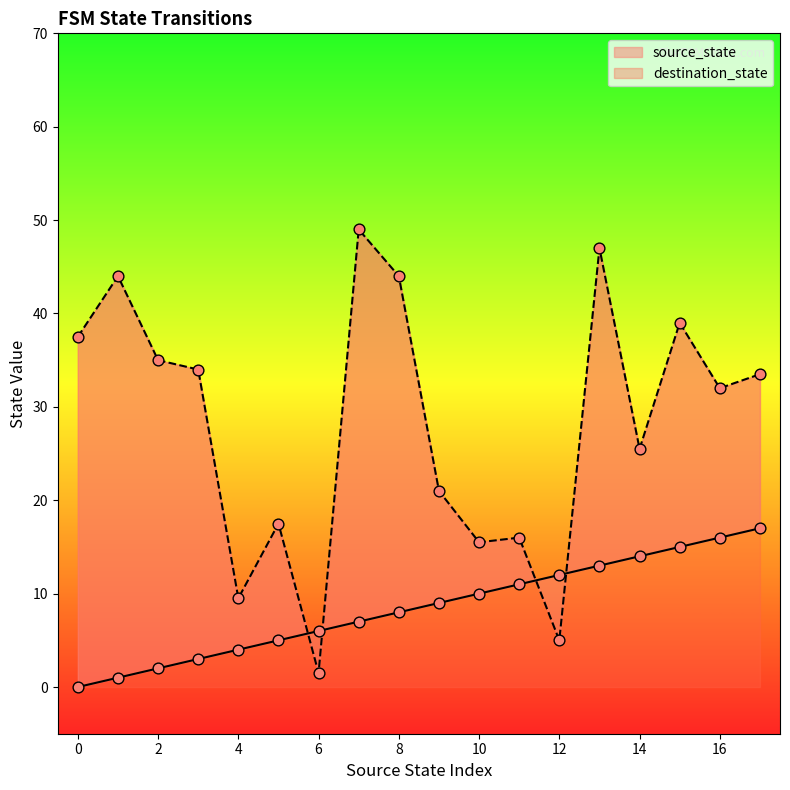

What are all the series names shown in the legend?

source_state, destination_state